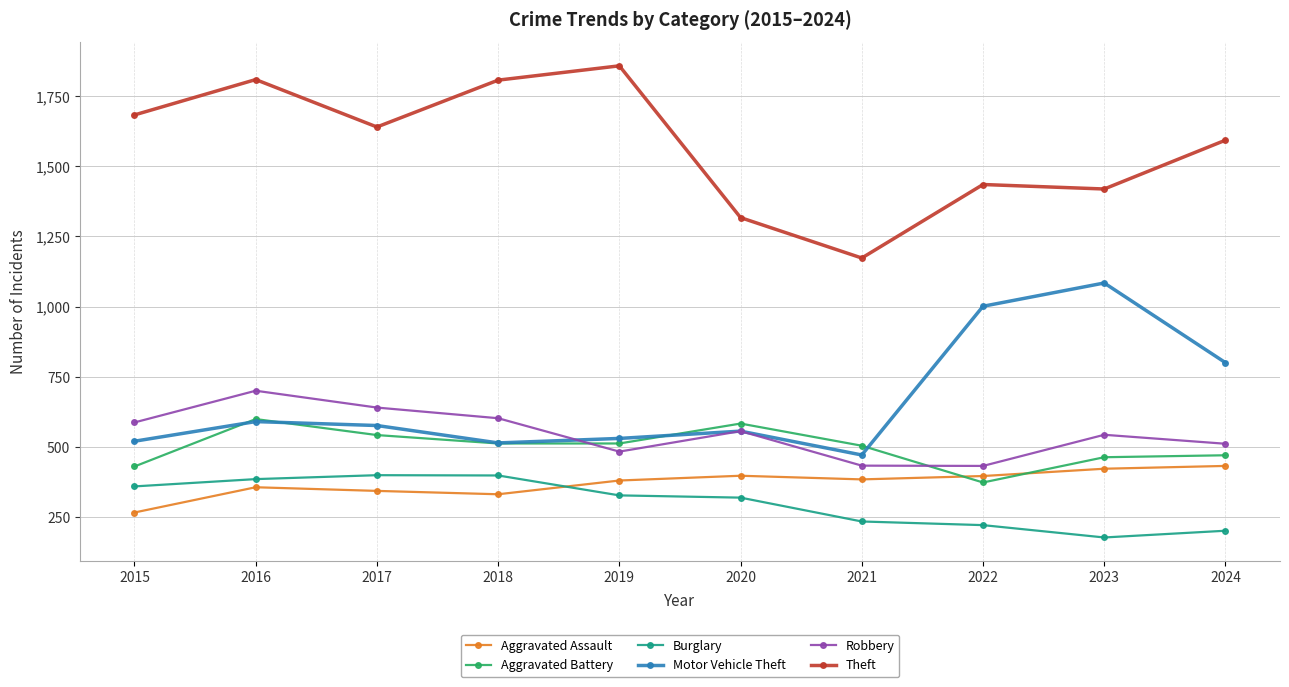

What is the difference between the Aggravated Battery values at 2020 and 2018?

71